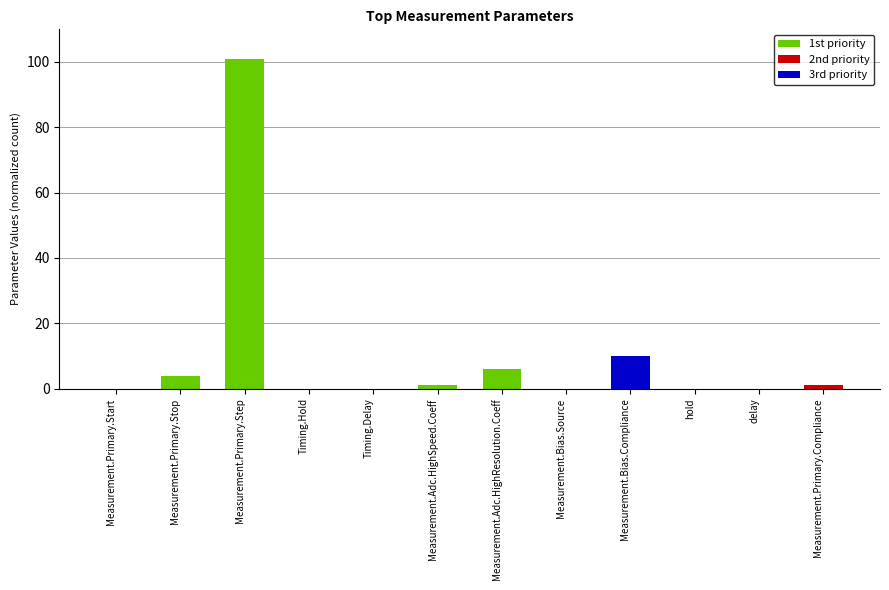

Which category has the highest value in the 1st priority series?

Measurement.Primary.Step